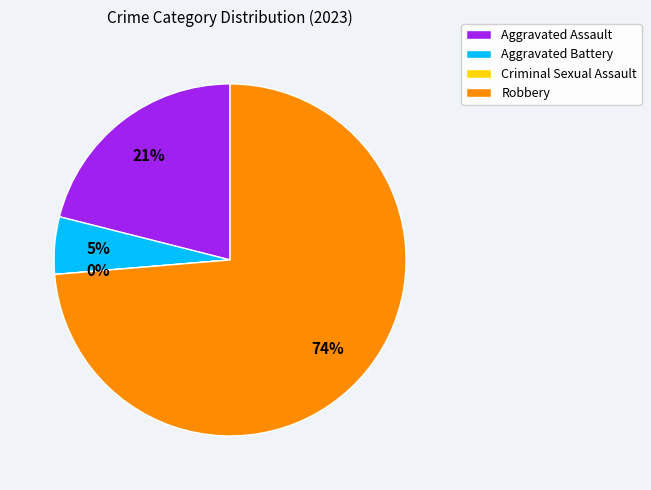

To the nearest percent, what portion does Robbery represent?

74%